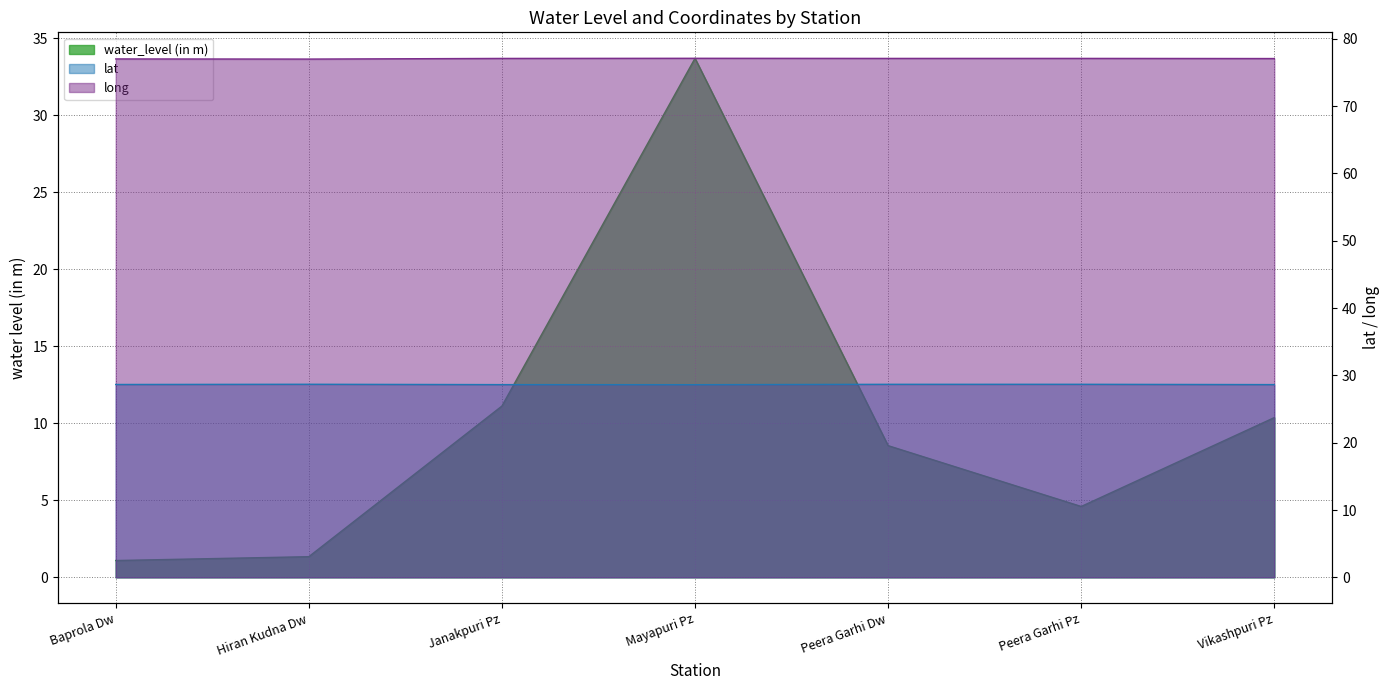

At which label is lat closest to 28?

Mayapuri Pz